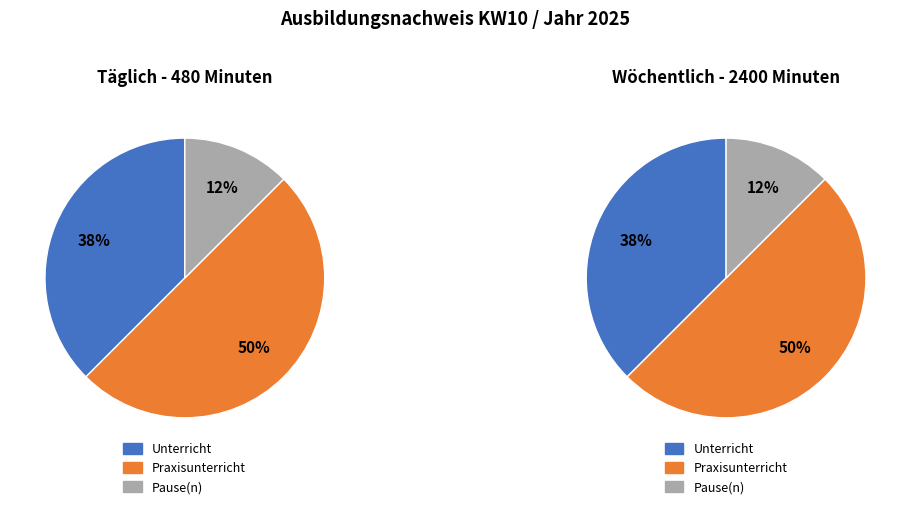

Rank the series at Freitag from highest to lowest value.

Praxisunterricht (Minuten), Unterricht (Minuten), Pause(n) (Minuten)